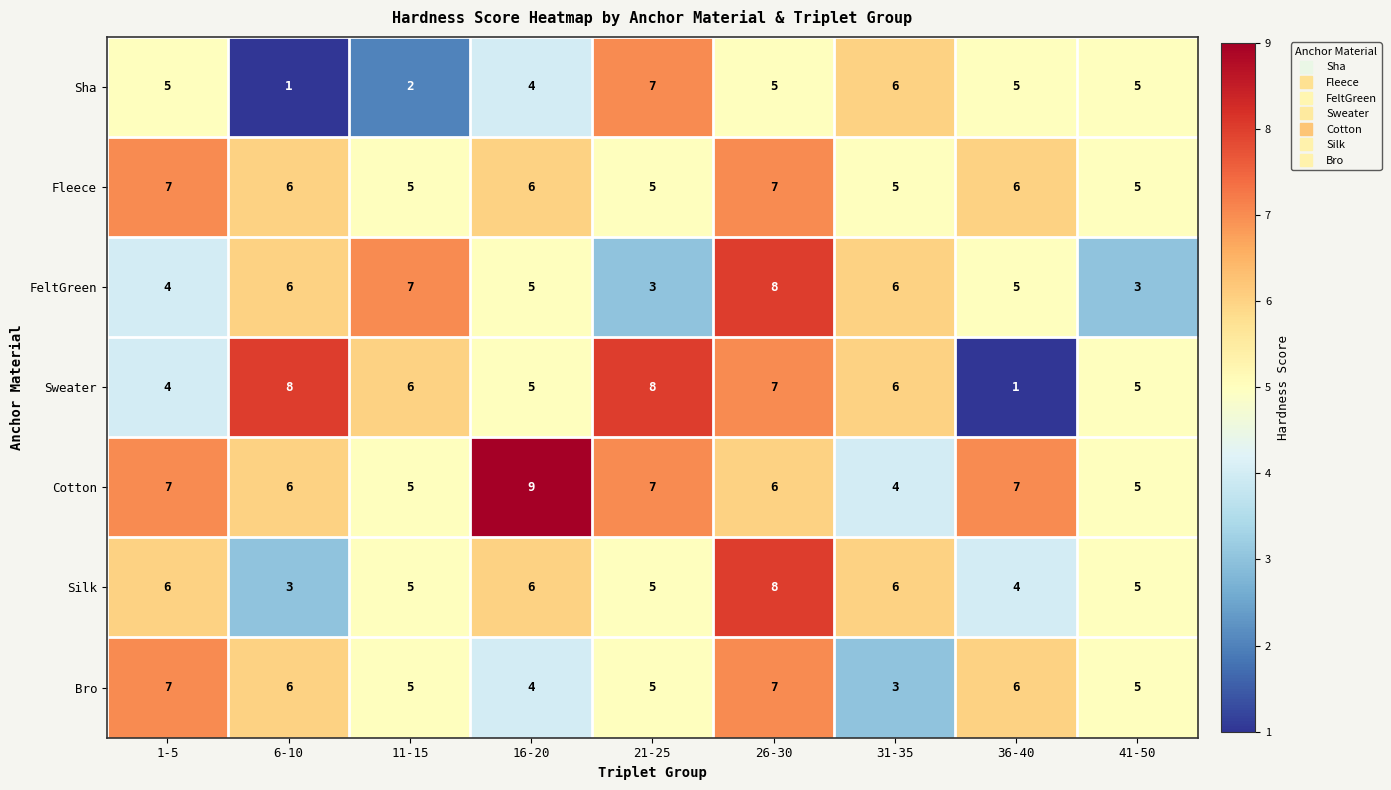

How many Cotton values are between 5 and 7?

7